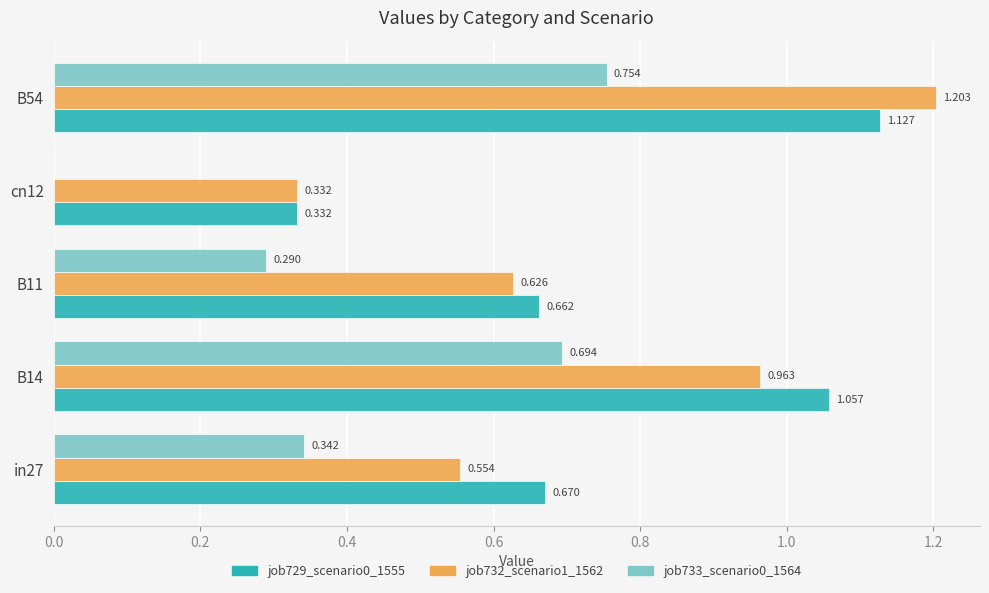

Is the value of job733_scenario0_1564 at cn12 greater than the value of job732_scenario1_1562 at B54?

No